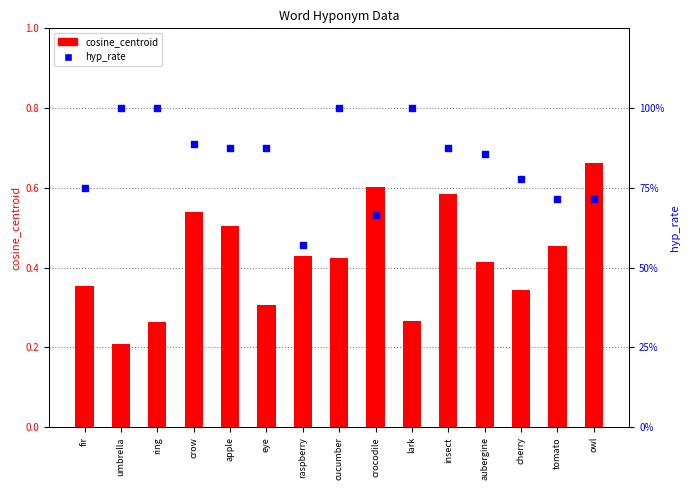

What are all the series names shown in the legend?

cosine_centroid, hyp_rate